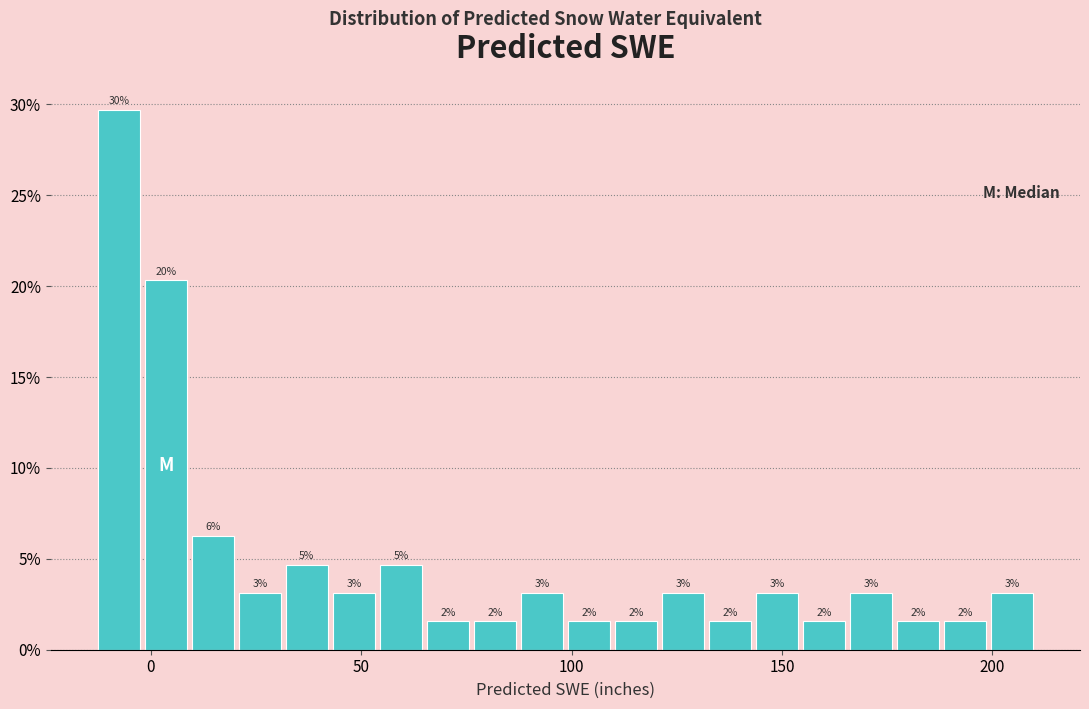

Read against the x-axis, roughly where is the centre of the tallest bar?

-10